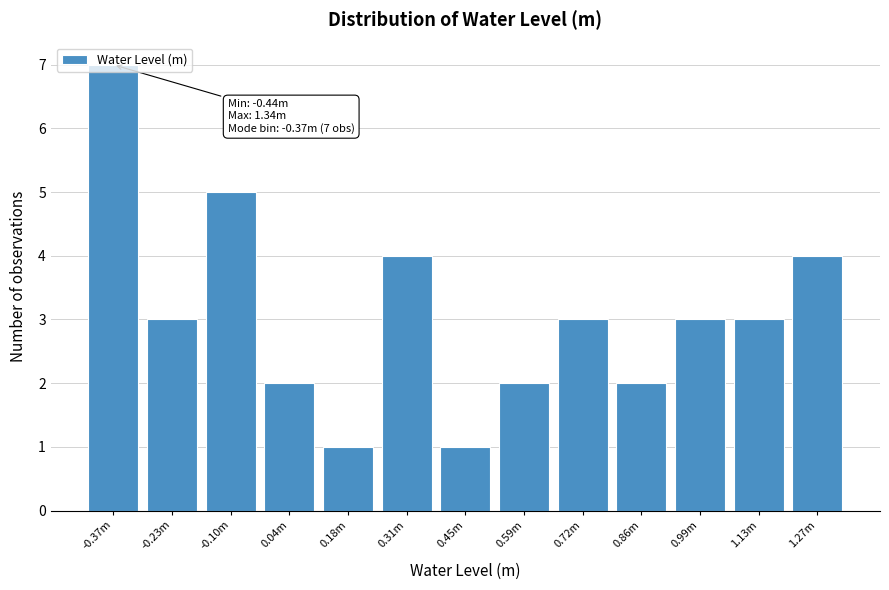

What is the difference between the maximum and minimum values?

6